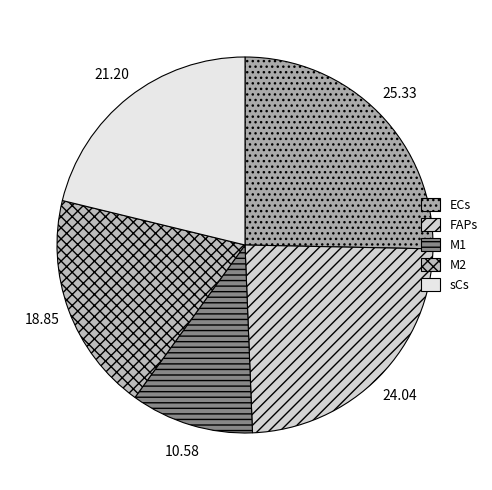

What is the smallest slice in the pie chart?

M1